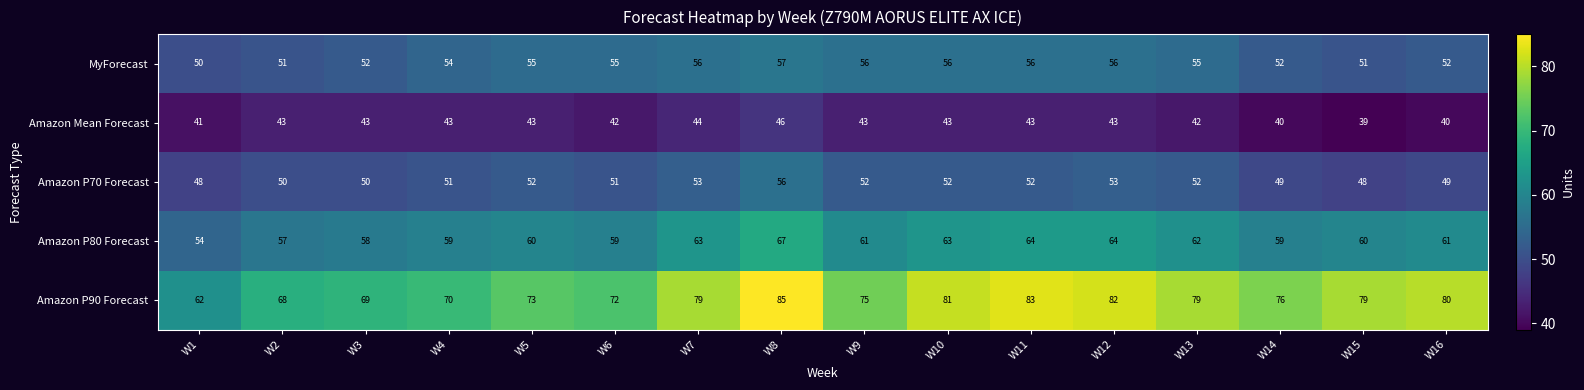

Which series has the widest spread of values?

Amazon P90 Forecast